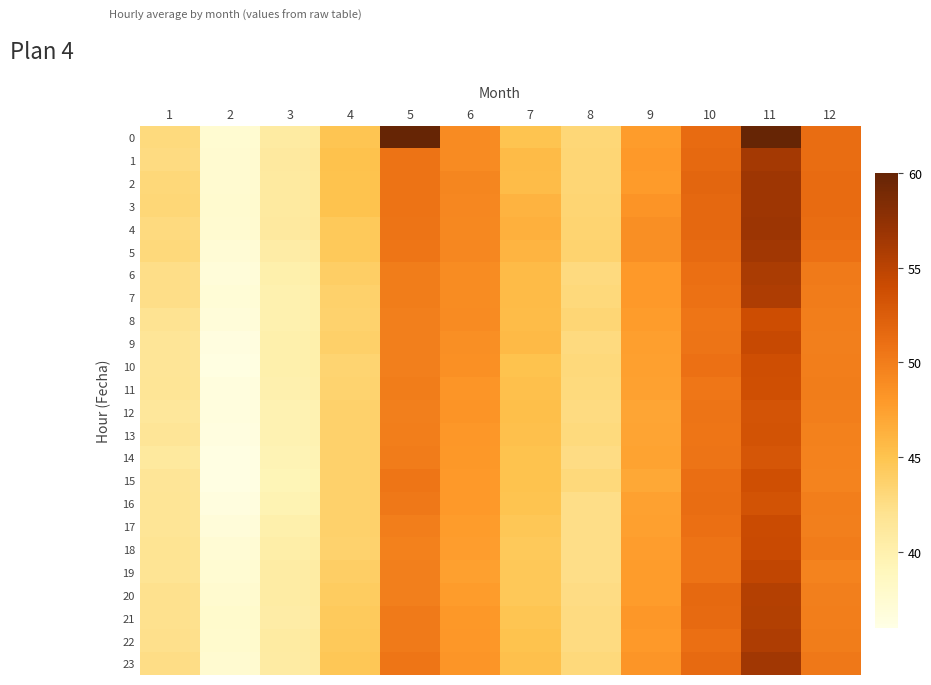

At which category is the sum across all series the highest?

11